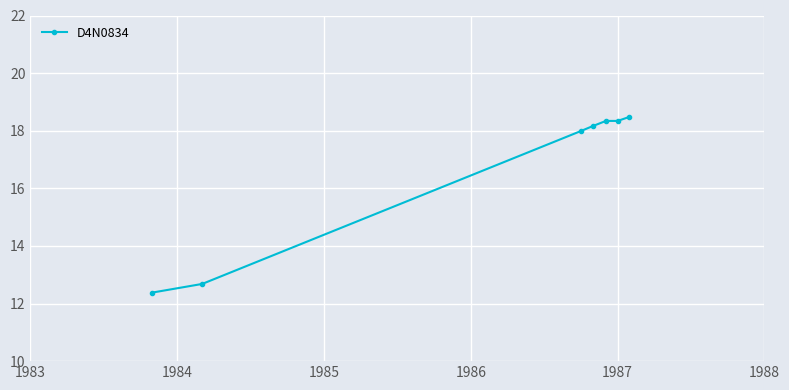

True or false: the data has more than 2 interior local peaks.

False